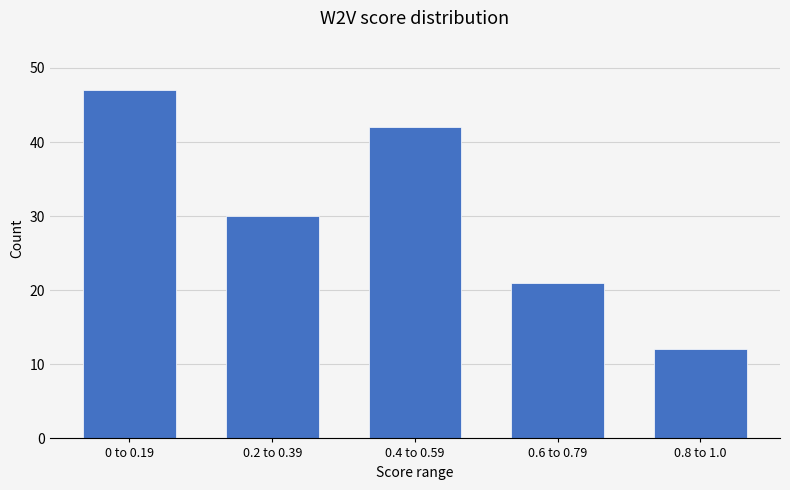

Reading left to right, extract all data points from this chart.

0 to 0.19=47	0.2 to 0.39=30	0.4 to 0.59=42	0.6 to 0.79=21	0.8 to 1.0=12